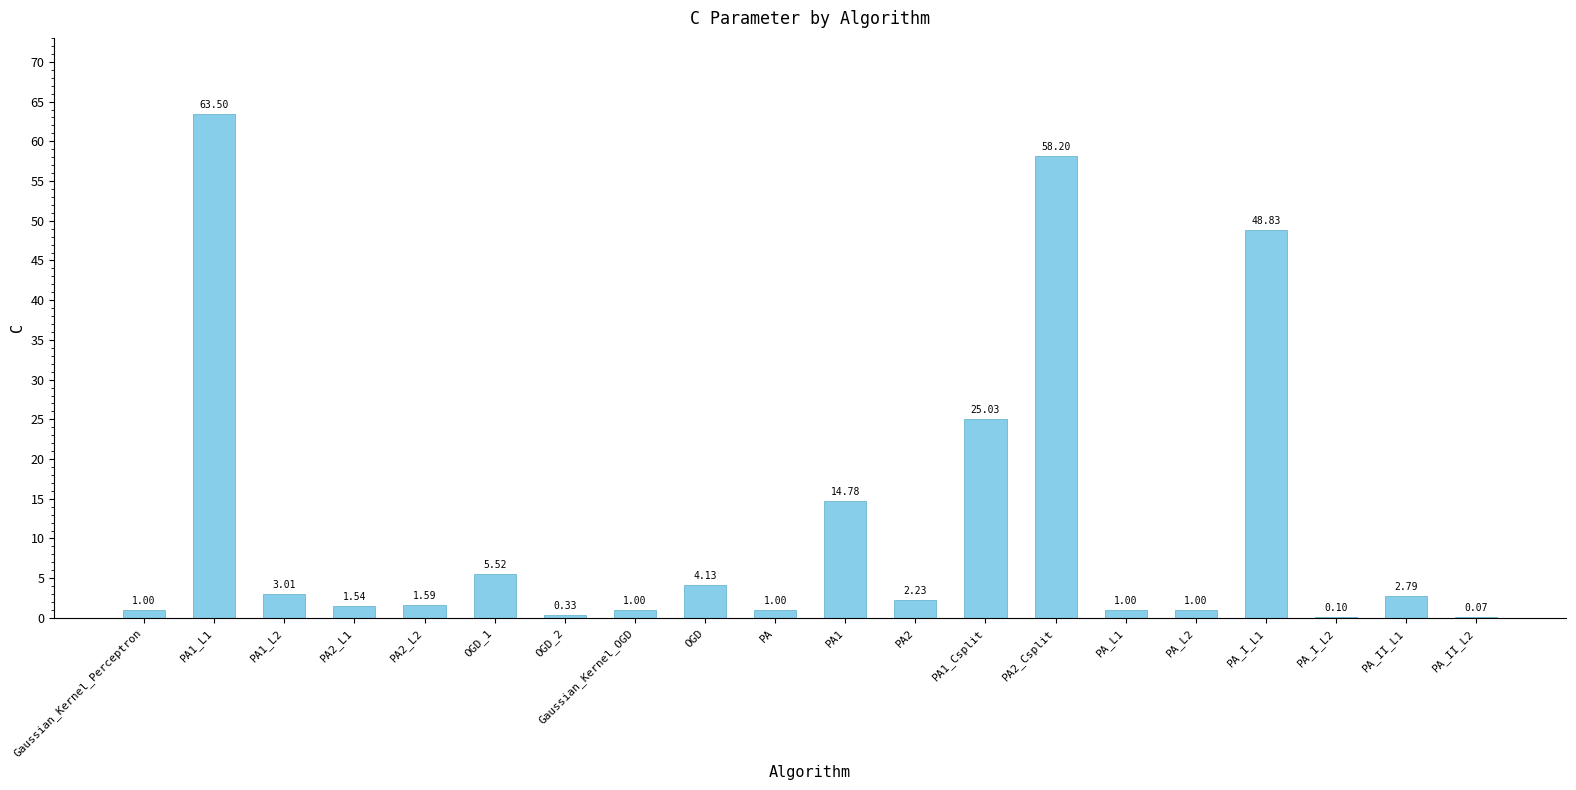

Are the bars horizontal?

No